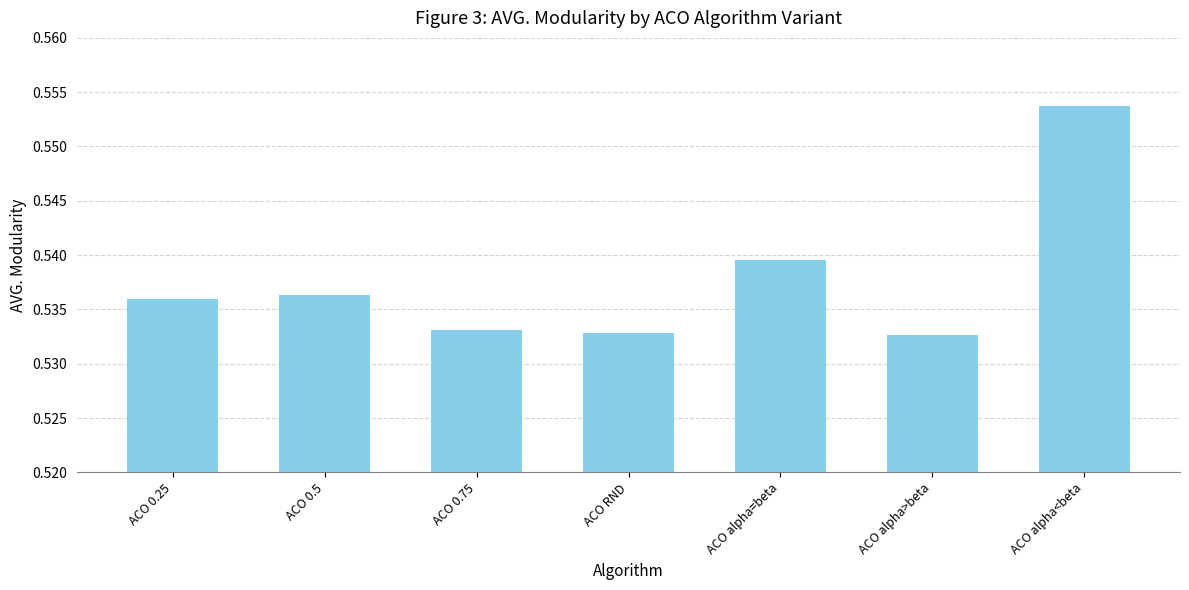

At which category does the chart reach its peak across all series?

ACO alpha<beta